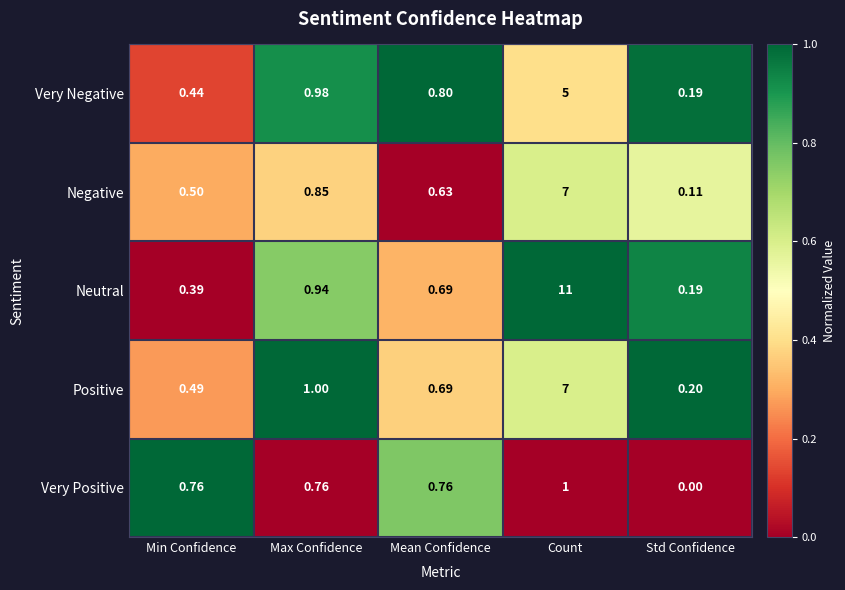

At which category is the sum across all series the highest?

Count